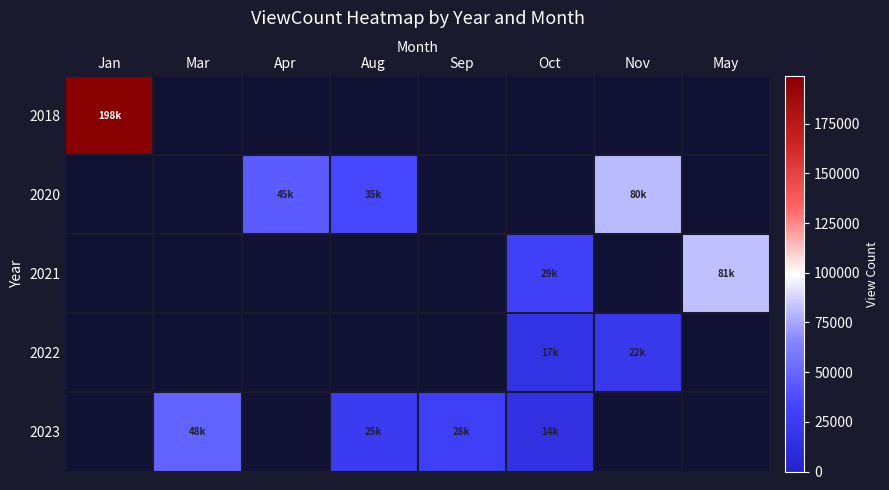

At how many categories does at least one series exceed 168250?

1